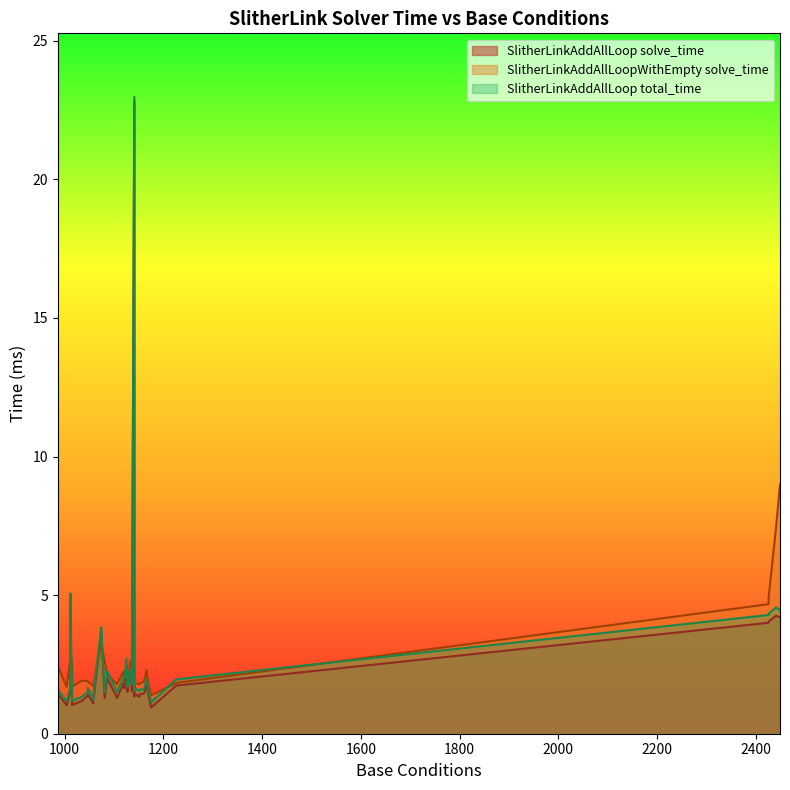

What is the average value of the SlitherLinkAddAllLoop_total_time series?

2.7